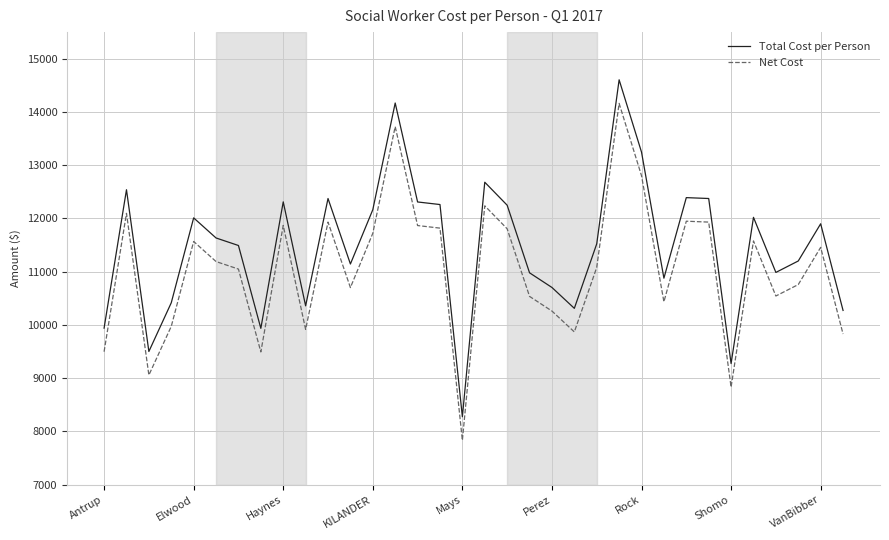

True or false: Net Cost and Total Cost per Person intersect in this chart.

False